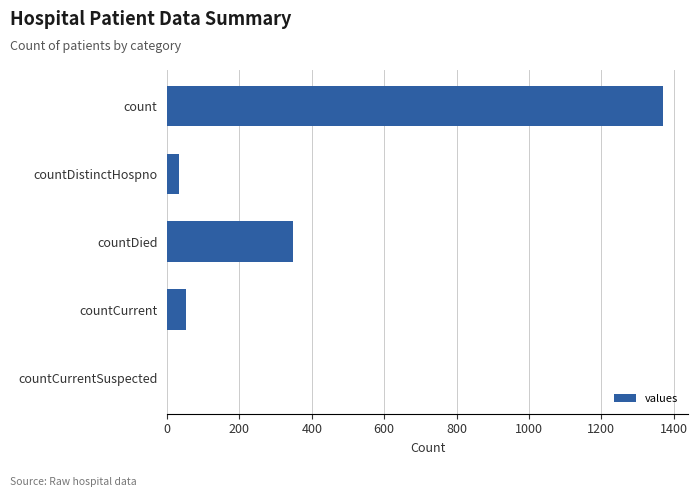

Reading top to bottom, extract all data points from this chart.

count=1371	countDistinctHospno=33	countDied=349	countCurrent=52	countCurrentSuspected=0